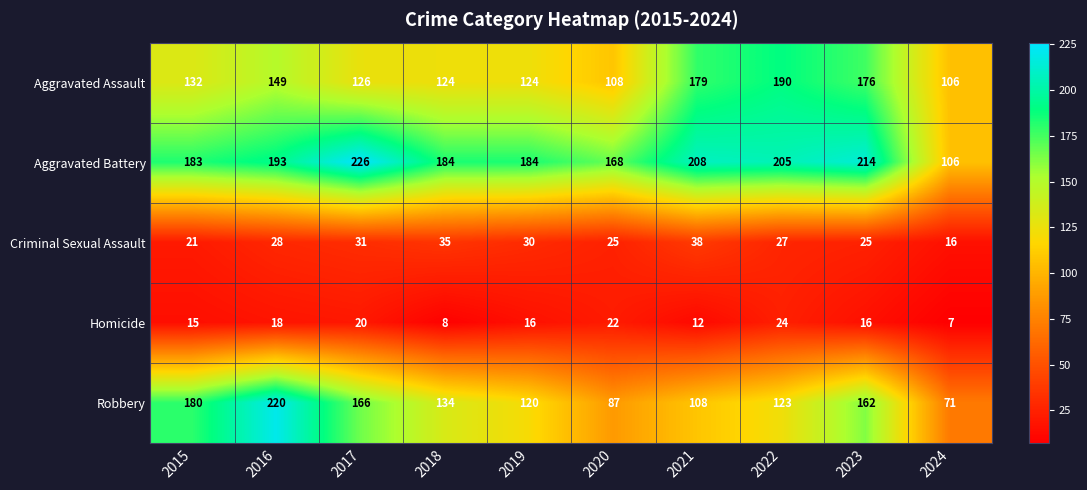

Between 2016 and 2024, which series saw the biggest shift?

Robbery